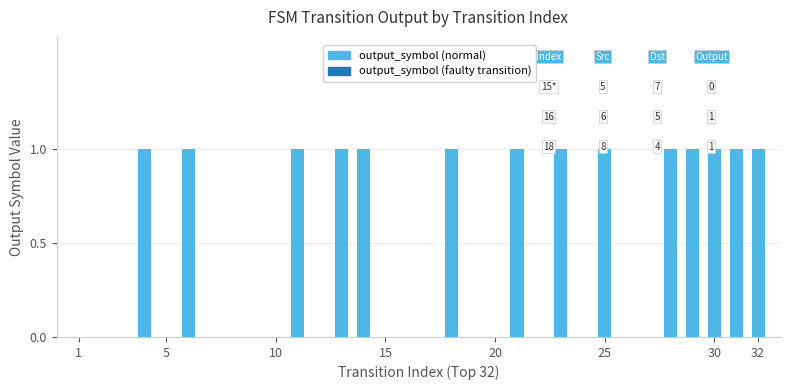

Are the bars horizontal?

No